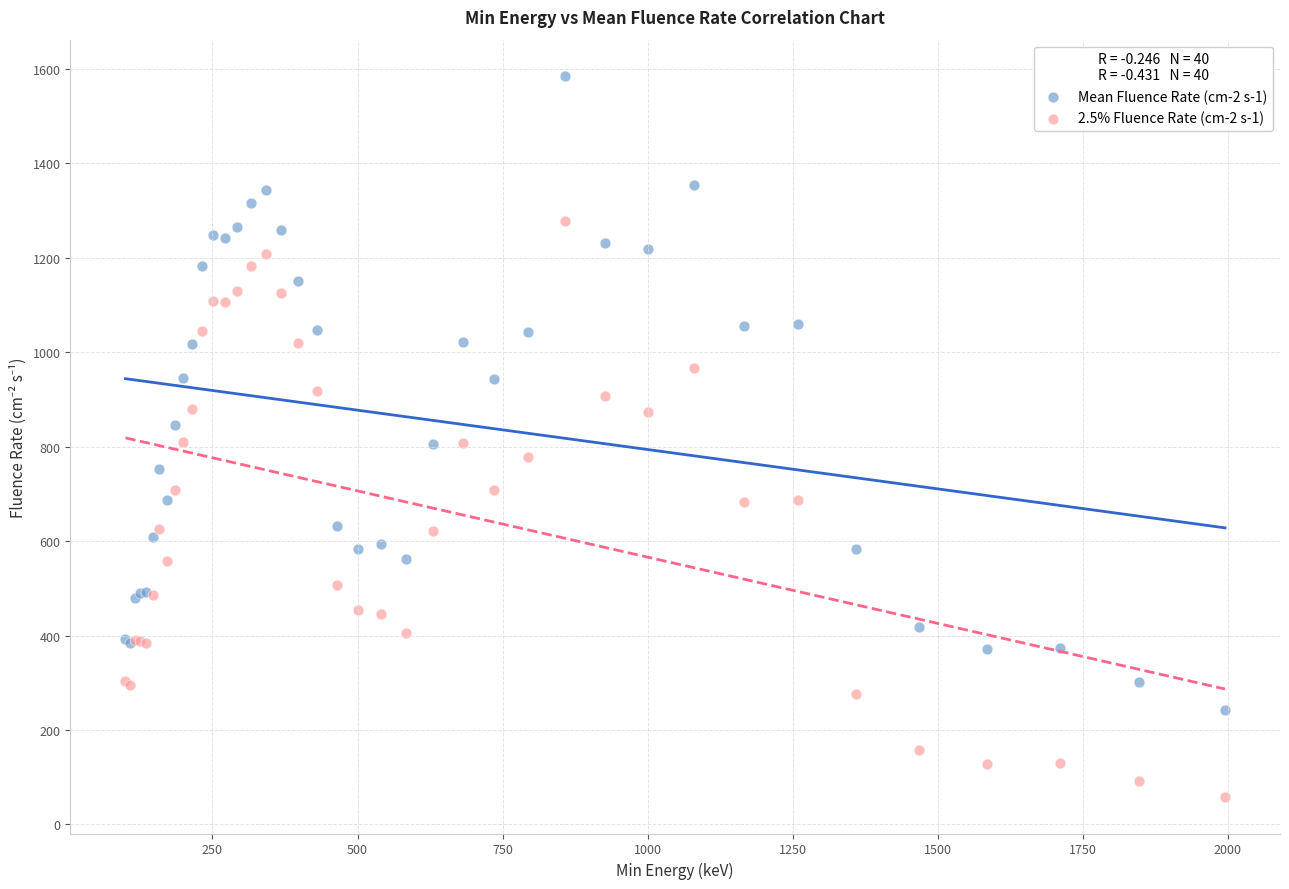

Which series contains the highest Y value?

Mean Fluence Rate (cm-2 s-1)